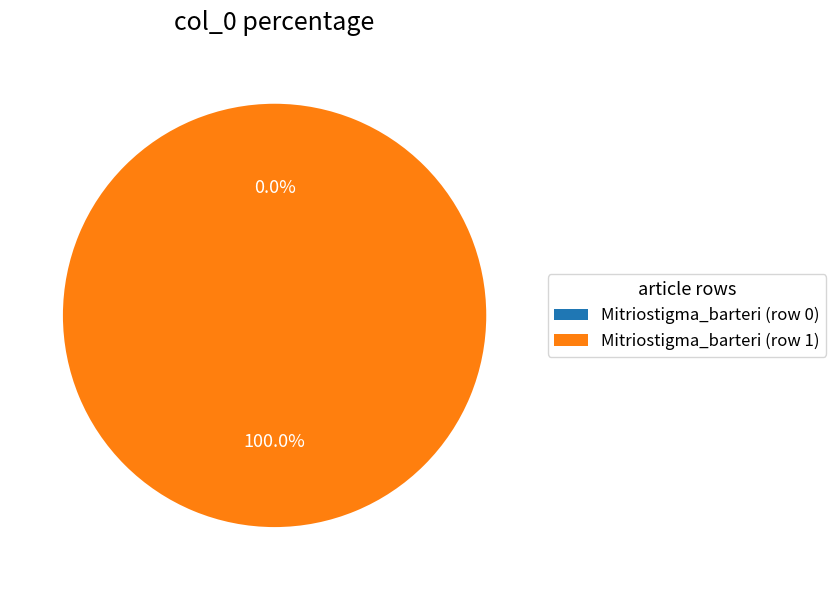

Which slice is the smallest?

Mitriostigma_barteri (row 0)